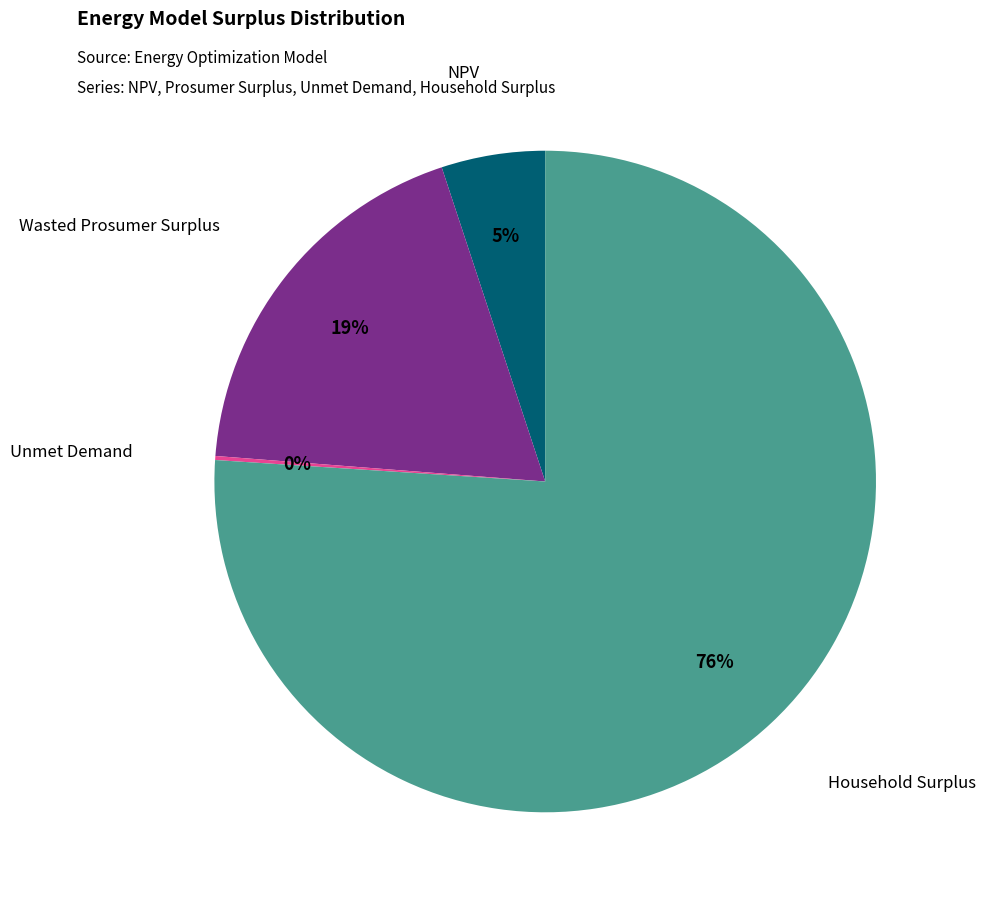

True or false: Wasted Prosumer Surplus accounts for 19% of the total.

True